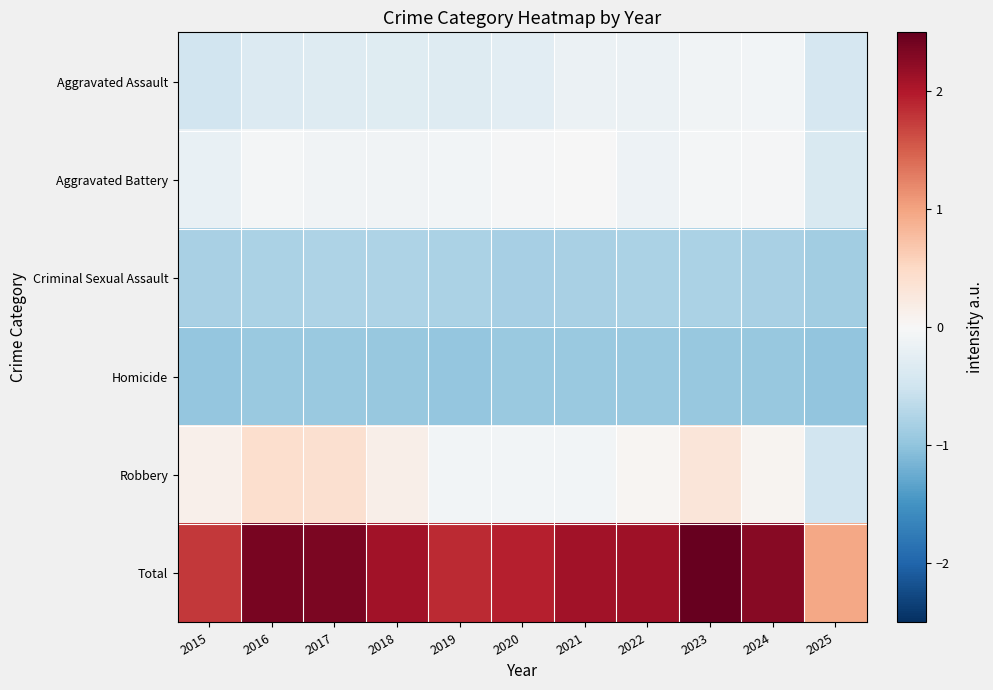

Which series has the widest spread of values?

Total